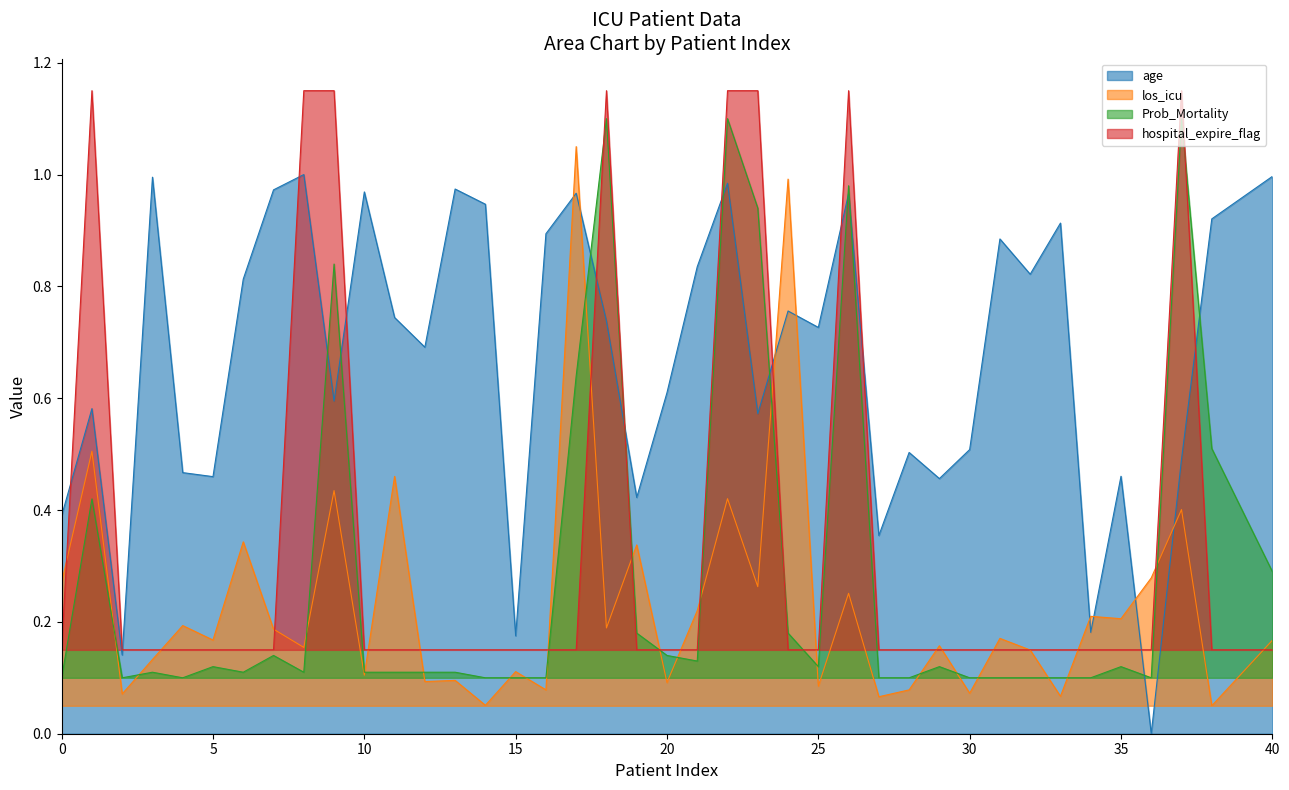

Reading left to right, list all the values displayed in this chart.

age: 0=0.4	1=0.6	2=0.1	3=1.0	4=0.5	5=0.5	6=0.8	7=1.0	8=1.0	9=0.6	10=1.0	11=0.7	12=0.7	13=1.0	14=0.9	15=0.2	16=0.9	17=1.0	18=0.7	19=0.4	20=0.6	21=0.8	22=1.0	23=0.6	24=0.8	25=0.7	26=1.0	27=0.4	28=0.5	29=0.5	30=0.5	31=0.9	32=0.8	33=0.9	34=0.2	35=0.5	36=0.0	37=0.5	38=0.9	40=1.0
los_icu: 0=0.3	1=0.5	2=0.1	3=0.1	4=0.2	5=0.2	6=0.3	7=0.2	8=0.2	9=0.4	10=0.1	11=0.5	12=0.1	13=0.1	14=0.1	15=0.1	16=0.1	17=1.0	18=0.2	19=0.3	20=0.1	21=0.2	22=0.4	23=0.3	24=1.0	25=0.1	26=0.3	27=0.1	28=0.1	29=0.2	30=0.1	31=0.2	32=0.1	33=0.1	34=0.2	35=0.2	36=0.3	37=0.4	38=0.1	40=0.2
Prob_Mortality: 0=0.1	1=0.4	2=0.1	3=0.1	4=0.1	5=0.1	6=0.1	7=0.1	8=0.1	9=0.8	10=0.1	11=0.1	12=0.1	13=0.1	14=0.1	15=0.1	16=0.1	17=0.6	18=1.1	19=0.2	20=0.1	21=0.1	22=1.1	23=0.9	24=0.2	25=0.1	26=1.0	27=0.1	28=0.1	29=0.1	30=0.1	31=0.1	32=0.1	33=0.1	34=0.1	35=0.1	36=0.1	37=1.1	38=0.5	40=0.3
hospital_expire_flag: 0=0.2	1=1.1	2=0.2	3=0.2	4=0.2	5=0.2	6=0.2	7=0.2	8=1.1	9=1.1	10=0.2	11=0.2	12=0.2	13=0.2	14=0.2	15=0.2	16=0.2	17=0.2	18=1.1	19=0.2	20=0.2	21=0.2	22=1.1	23=1.1	24=0.2	25=0.2	26=1.1	27=0.2	28=0.2	29=0.2	30=0.2	31=0.2	32=0.2	33=0.2	34=0.2	35=0.2	36=0.2	37=1.1	38=0.2	40=0.2